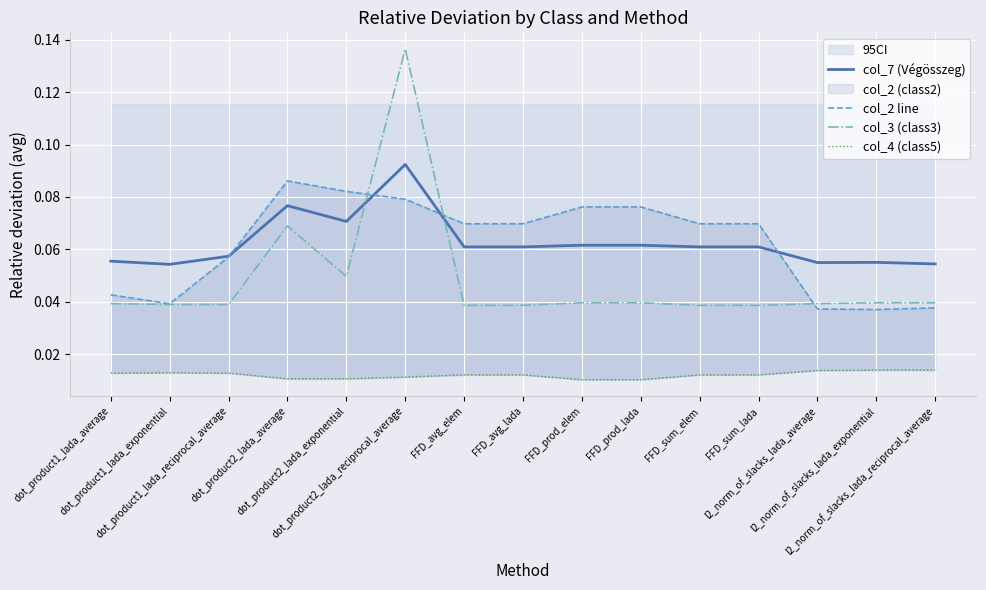

The value of col_4 (class5) at l2_norm_of_slacks_lada_average is 0.0. True or false?

False